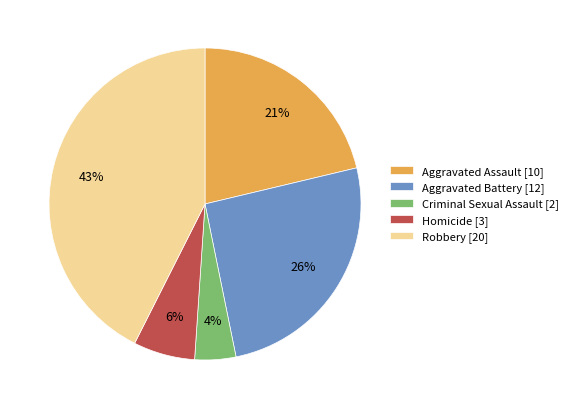

Combined, do Aggravated Battery and Robbery account for over 50%?

Yes